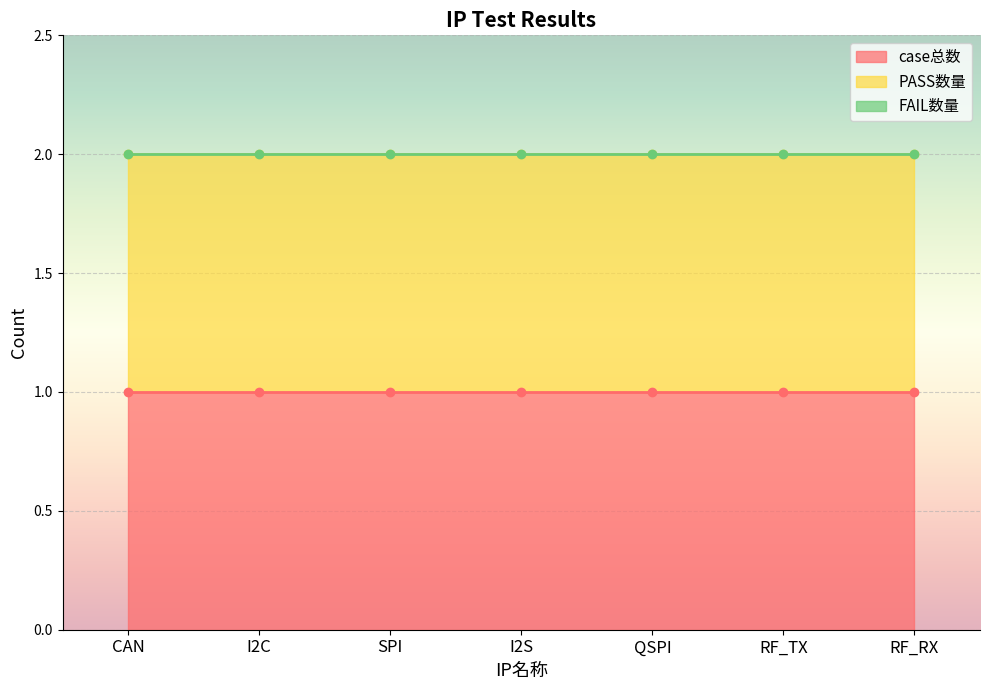

True or false: FAIL数量 has more than 1 points higher than both neighbors.

False